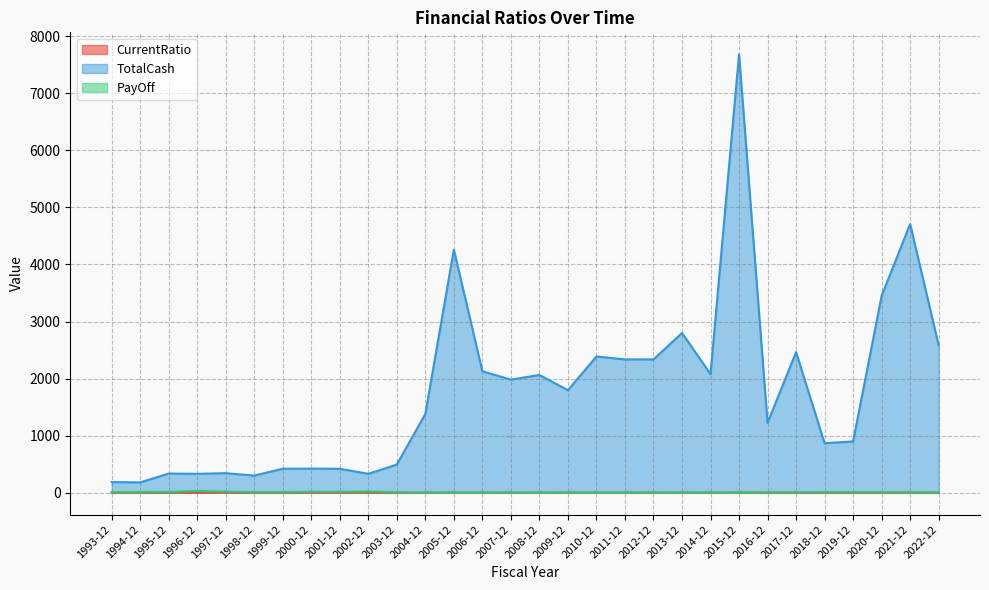

Reading right to left, list all the values displayed in this chart.

CurrentRatio: 1.4	1.8	1.0	1.0	1.4	1.8	1.4	3.3	1.5	1.6	1.4	1.3	1.5	1.1	1.4	0.8	1.8	1.5	0.8	0.7	0.7	0.8	0.7	0.5	0.5	0.4	0.5	0.5	0.3	0.6
TotalCash: 2583.8	4709.2	3449.1	898.5	866.0	2463.8	1223.4	7685.5	2077.9	2798.7	2336.1	2335.7	2387.0	1796.0	2063.4	1981.3	2128.1	4260.6	1379.8	492.8	330.4	418.1	421.7	419.5	299.2	341.4	329.9	334.8	179.9	185.8
PayOff: 7.0	4.9	7.5	8.4	7.7	6.0	6.1	2.5	3.4	2.9	3.2	2.8	2.6	2.9	2.6	2.9	2.9	2.1	3.5	6.7	20.5	15.0	15.5	9.3	9.7	16.8	31.2	12.1	11.1	9.9